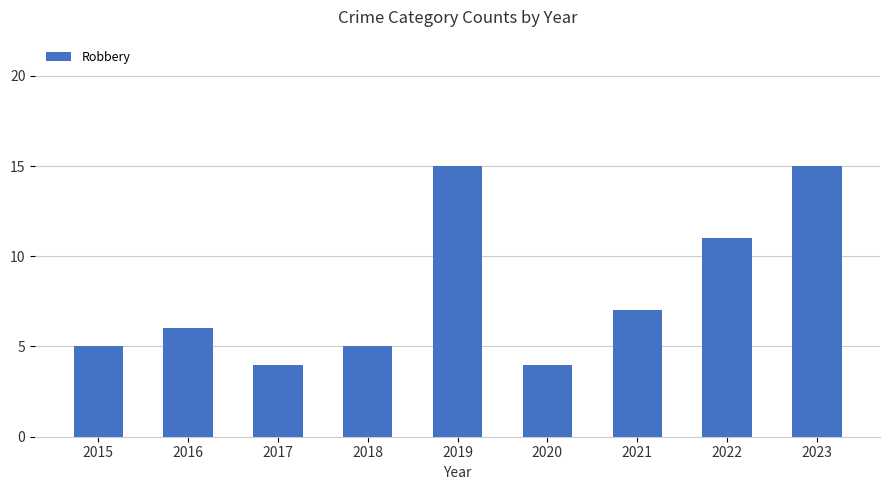

What is the sum of the values at 2017 and 2015?

9